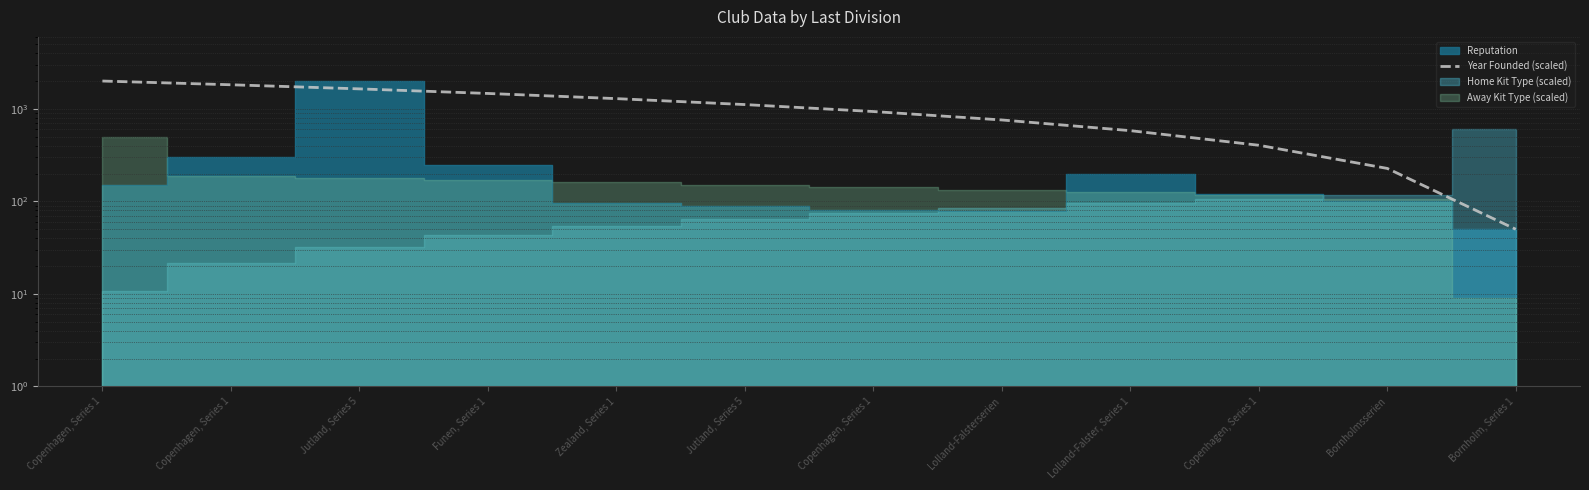

How many data points does each series have?

12